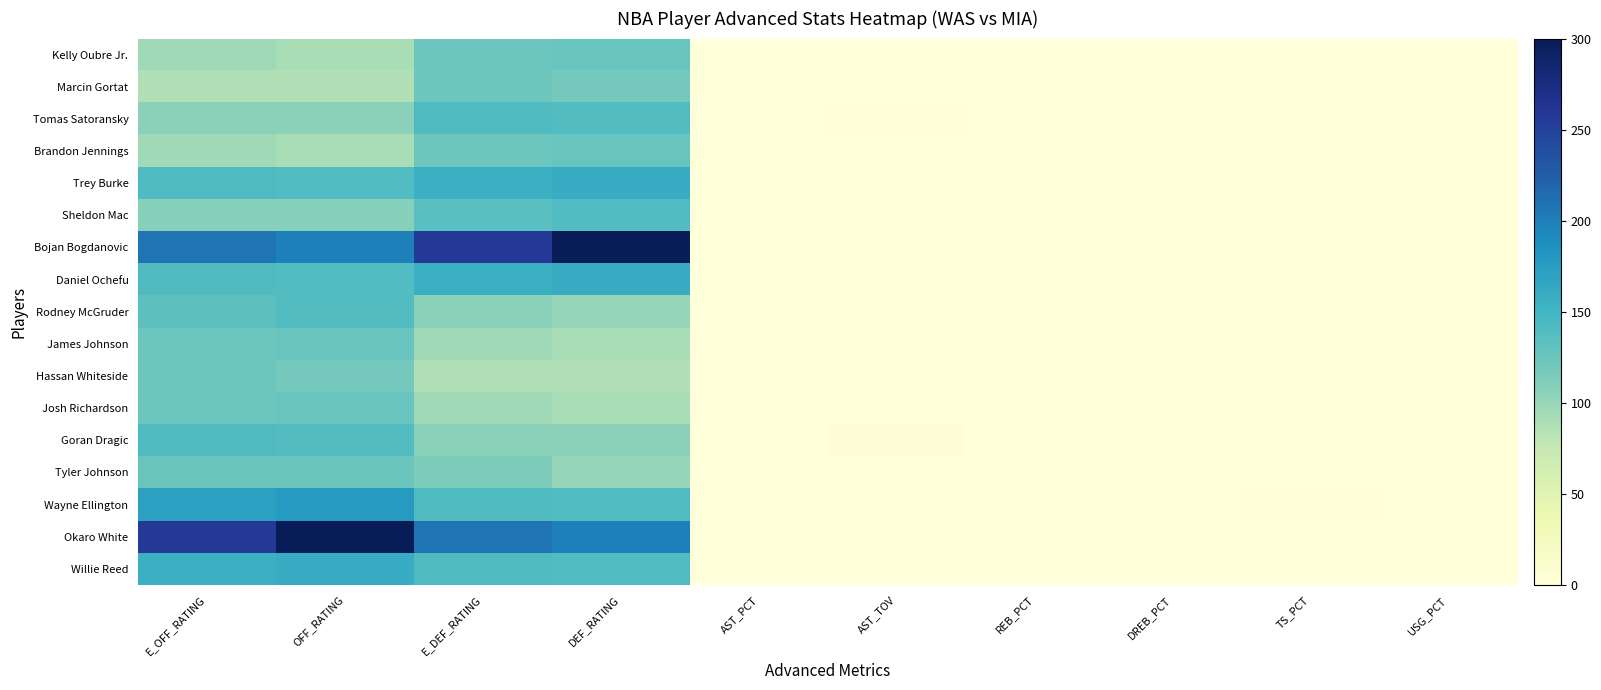

Reading right to left, what are all the values shown in this chart?

Kelly Oubre Jr.: USG_PCT=0.3	TS_PCT=0.4	DREB_PCT=0.1	REB_PCT=0.0	AST_TOV=0.0	AST_PCT=0.0	DEF_RATING=126.1	E_DEF_RATING=123.7	OFF_RATING=91.3	E_OFF_RATING=95.5
Marcin Gortat: USG_PCT=0.1	TS_PCT=1.0	DREB_PCT=0.1	REB_PCT=0.1	AST_TOV=0.0	AST_PCT=0.2	DEF_RATING=118.8	E_DEF_RATING=123.1	OFF_RATING=86.7	E_OFF_RATING=86.7
Tomas Satoransky: USG_PCT=0.1	TS_PCT=1.0	DREB_PCT=0.1	REB_PCT=0.1	AST_TOV=2.0	AST_PCT=0.3	DEF_RATING=138.9	E_DEF_RATING=140.8	OFF_RATING=105.6	E_OFF_RATING=106.3
Brandon Jennings: USG_PCT=0.2	TS_PCT=0.0	DREB_PCT=0.1	REB_PCT=0.1	AST_TOV=0.0	AST_PCT=0.2	DEF_RATING=126.1	E_DEF_RATING=123.7	OFF_RATING=91.3	E_OFF_RATING=95.5
Trey Burke: USG_PCT=0.2	TS_PCT=1.0	DREB_PCT=0.0	REB_PCT=0.0	AST_TOV=0.0	AST_PCT=0.0	DEF_RATING=160.0	E_DEF_RATING=155.0	OFF_RATING=140.0	E_OFF_RATING=141.7
Sheldon Mac: USG_PCT=0.3	TS_PCT=0.8	DREB_PCT=0.1	REB_PCT=0.1	AST_TOV=0.0	AST_PCT=0.0	DEF_RATING=140.0	E_DEF_RATING=135.9	OFF_RATING=108.0	E_OFF_RATING=108.5
Bojan Bogdanovic: USG_PCT=0.0	TS_PCT=0.0	DREB_PCT=0.0	REB_PCT=0.0	AST_TOV=0.0	AST_PCT=0.0	DEF_RATING=300.0	E_DEF_RATING=258.6	OFF_RATING=200.0	E_OFF_RATING=208.3
Daniel Ochefu: USG_PCT=0.2	TS_PCT=0.5	DREB_PCT=0.2	REB_PCT=0.2	AST_TOV=0.0	AST_PCT=0.0	DEF_RATING=160.0	E_DEF_RATING=155.0	OFF_RATING=140.0	E_OFF_RATING=141.7
Rodney McGruder: USG_PCT=0.1	TS_PCT=1.0	DREB_PCT=0.1	REB_PCT=0.1	AST_TOV=0.0	AST_PCT=0.0	DEF_RATING=100.0	E_DEF_RATING=106.3	OFF_RATING=138.9	E_OFF_RATING=133.3
James Johnson: USG_PCT=0.1	TS_PCT=0.3	DREB_PCT=0.1	REB_PCT=0.1	AST_TOV=0.0	AST_PCT=0.2	DEF_RATING=91.3	E_DEF_RATING=95.5	OFF_RATING=126.1	E_OFF_RATING=123.7
Hassan Whiteside: USG_PCT=0.2	TS_PCT=0.7	DREB_PCT=0.2	REB_PCT=0.2	AST_TOV=0.0	AST_PCT=0.0	DEF_RATING=86.7	E_DEF_RATING=86.7	OFF_RATING=118.8	E_OFF_RATING=123.1
Josh Richardson: USG_PCT=0.2	TS_PCT=0.7	DREB_PCT=0.1	REB_PCT=0.1	AST_TOV=0.0	AST_PCT=0.1	DEF_RATING=91.3	E_DEF_RATING=95.5	OFF_RATING=126.1	E_OFF_RATING=123.7
Goran Dragic: USG_PCT=0.3	TS_PCT=0.7	DREB_PCT=0.1	REB_PCT=0.1	AST_TOV=3.0	AST_PCT=0.4	DEF_RATING=105.6	E_DEF_RATING=106.3	OFF_RATING=138.9	E_OFF_RATING=140.8
Tyler Johnson: USG_PCT=0.2	TS_PCT=0.0	DREB_PCT=0.0	REB_PCT=0.0	AST_TOV=0.5	AST_PCT=0.2	DEF_RATING=100.0	E_DEF_RATING=114.3	OFF_RATING=125.0	E_OFF_RATING=125.0
Wayne Ellington: USG_PCT=0.1	TS_PCT=1.5	DREB_PCT=0.6	REB_PCT=0.6	AST_TOV=0.0	AST_PCT=0.0	DEF_RATING=140.0	E_DEF_RATING=141.7	OFF_RATING=177.8	E_OFF_RATING=171.7
Okaro White: USG_PCT=0.0	TS_PCT=0.0	DREB_PCT=0.0	REB_PCT=0.0	AST_TOV=0.0	AST_PCT=0.0	DEF_RATING=200.0	E_DEF_RATING=208.3	OFF_RATING=300.0	E_OFF_RATING=258.6
Willie Reed: USG_PCT=0.4	TS_PCT=1.0	DREB_PCT=0.0	REB_PCT=0.0	AST_TOV=0.0	AST_PCT=0.0	DEF_RATING=140.0	E_DEF_RATING=141.7	OFF_RATING=160.0	E_OFF_RATING=155.0